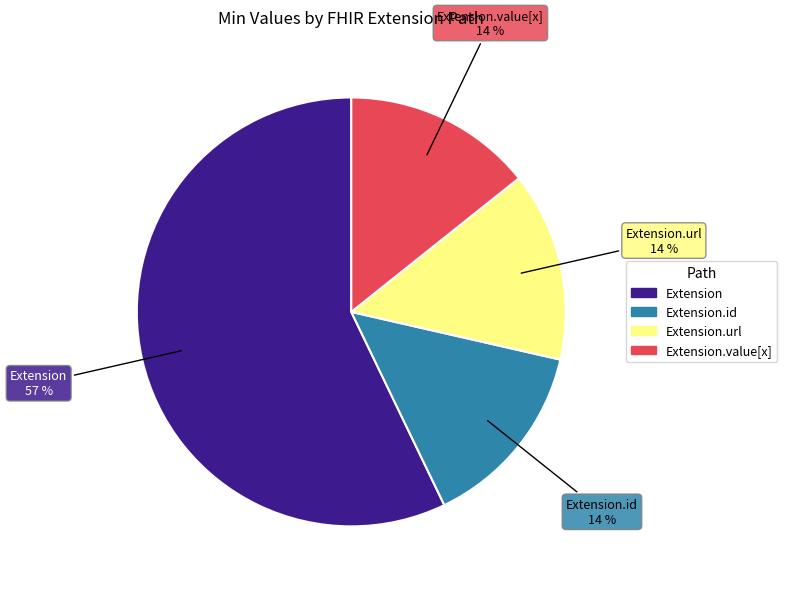

To the nearest percent, what is the difference between the largest and smallest slice percentages?

43%